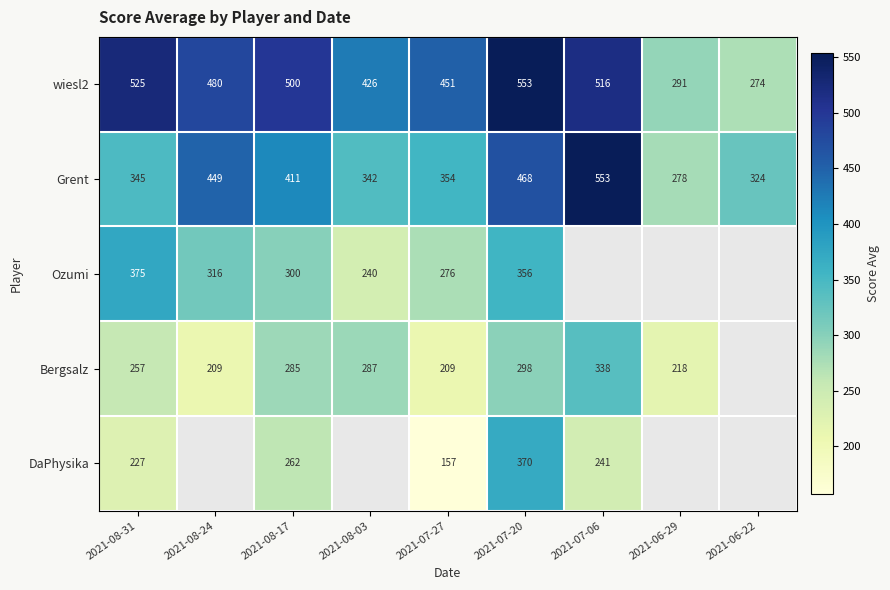

True or false: wiesl2 has a value of 781.3 at 2021-08-24.

False